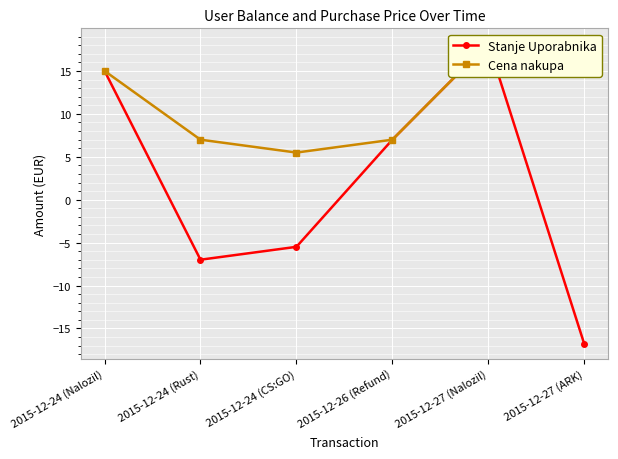

True or false: Stanje Uporabnika and Cena nakupa cross at least once.

False